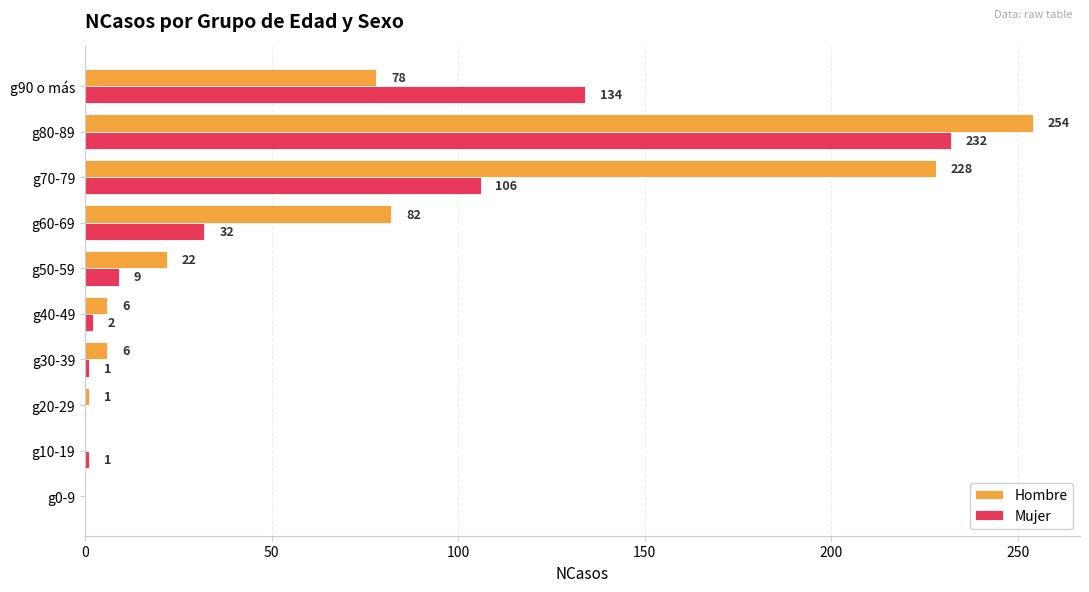

Which series has the largest total across all categories?

Hombre